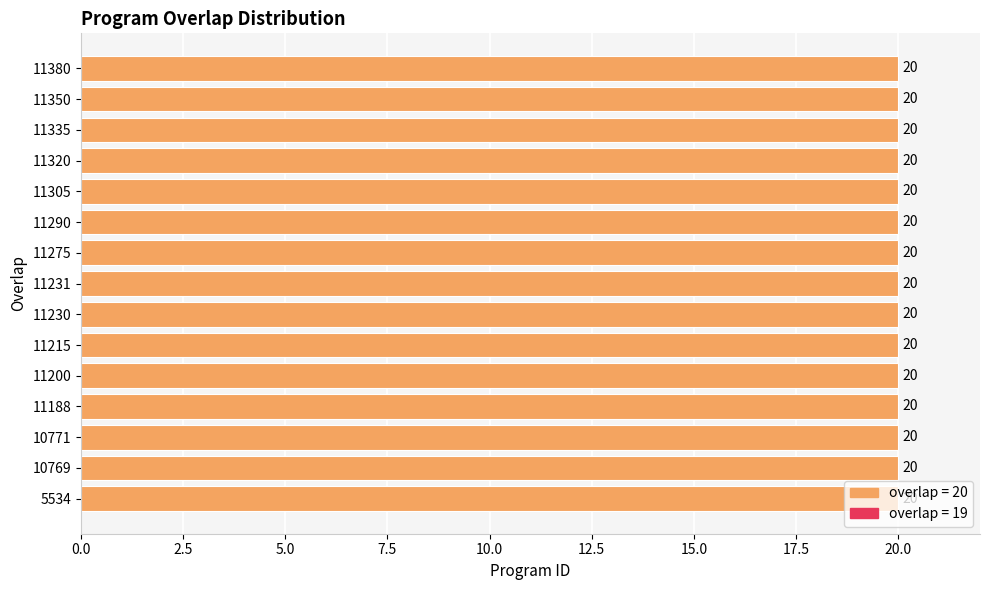

What is the value of the 5th bar from the left?

20